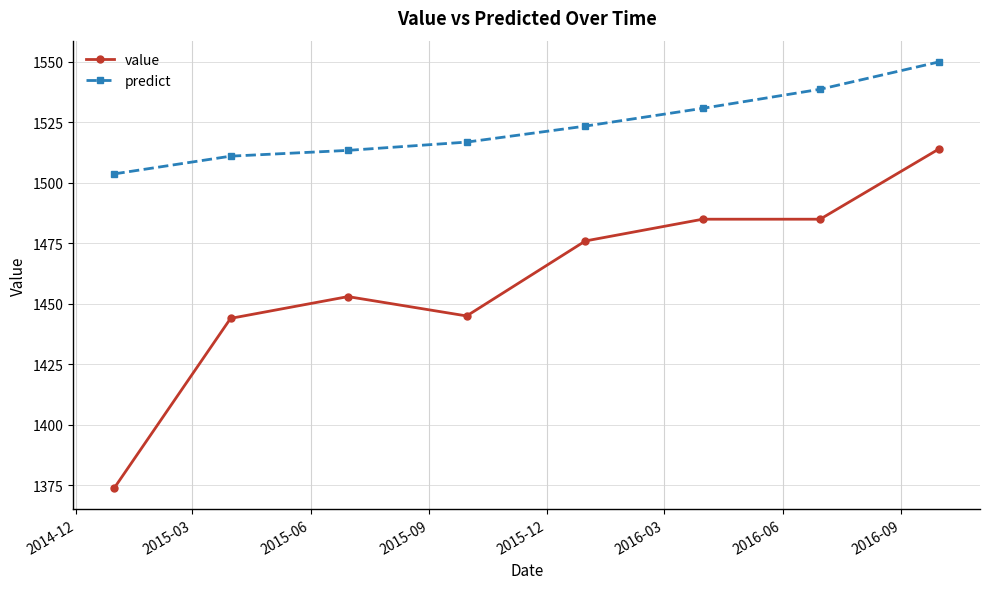

Rank the series by their maximum value, from lowest to highest.

value, predict